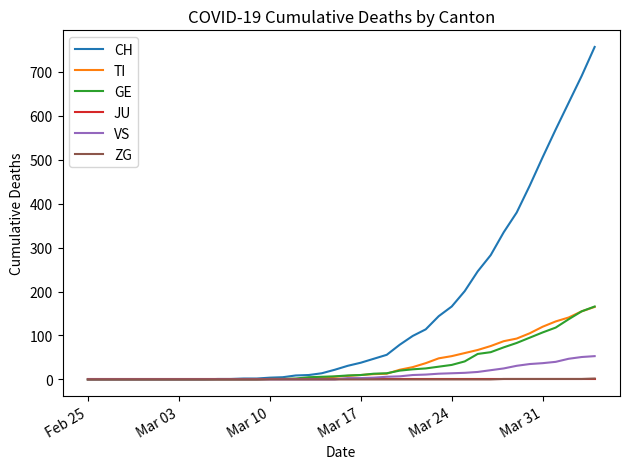

Which series has the widest spread of values?

CH